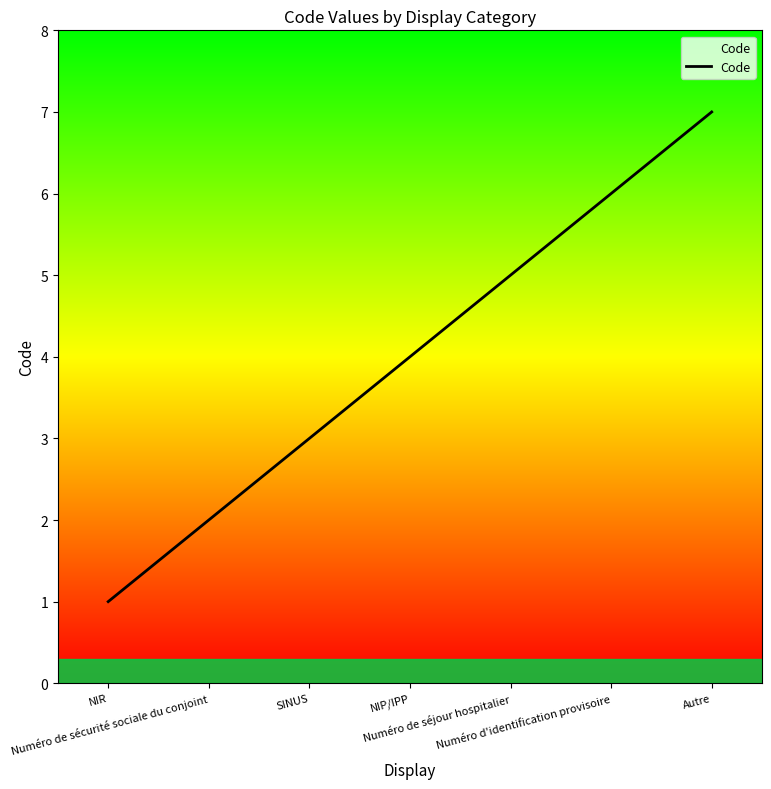

What is the greatest value displayed?

7